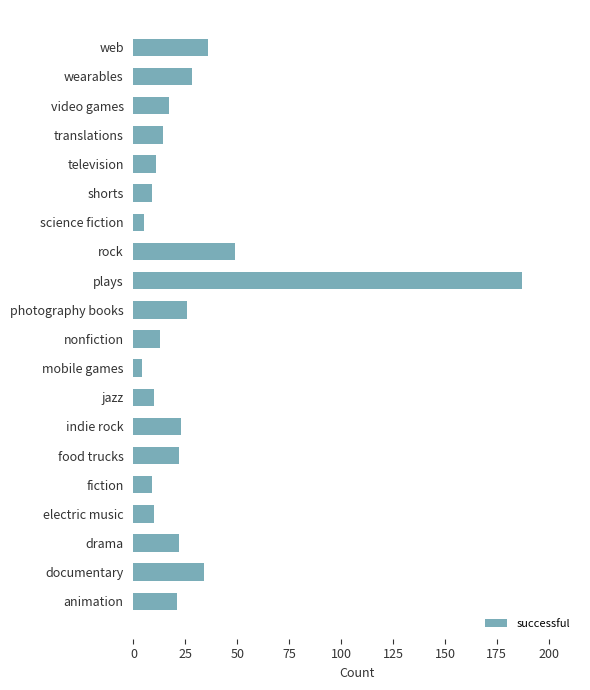

Reading bottom to top, extract all data points from this chart.

21	34	22	10	9	22	23	10	4	13	26	187	49	5	9	11	14	17	28	36